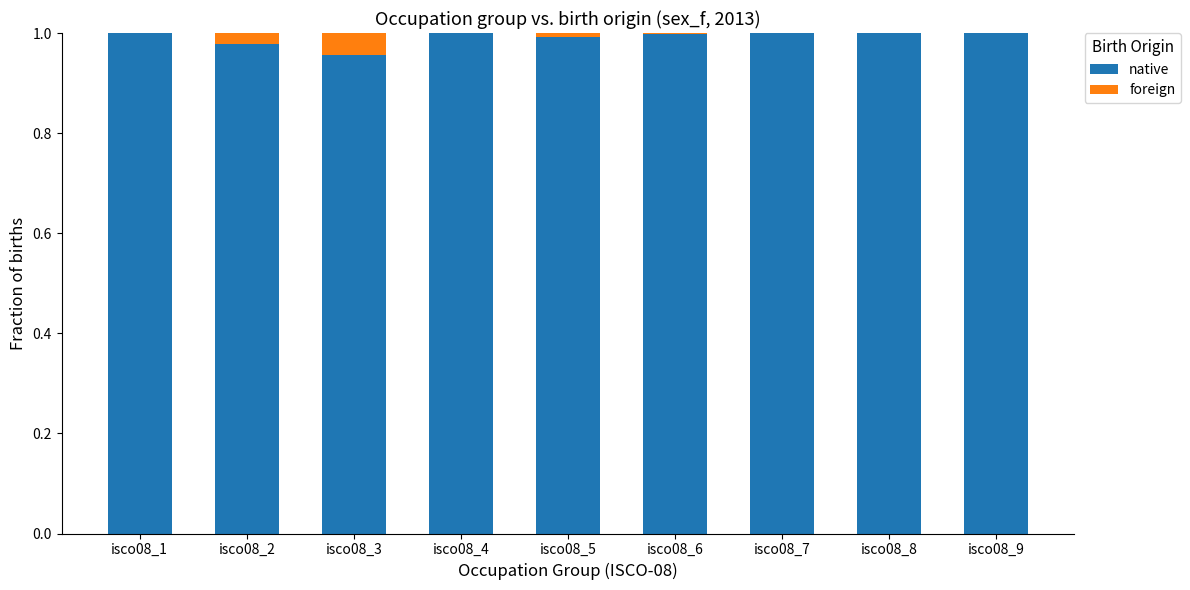

Is it true that native equals 1.4 at isco08_3?

False